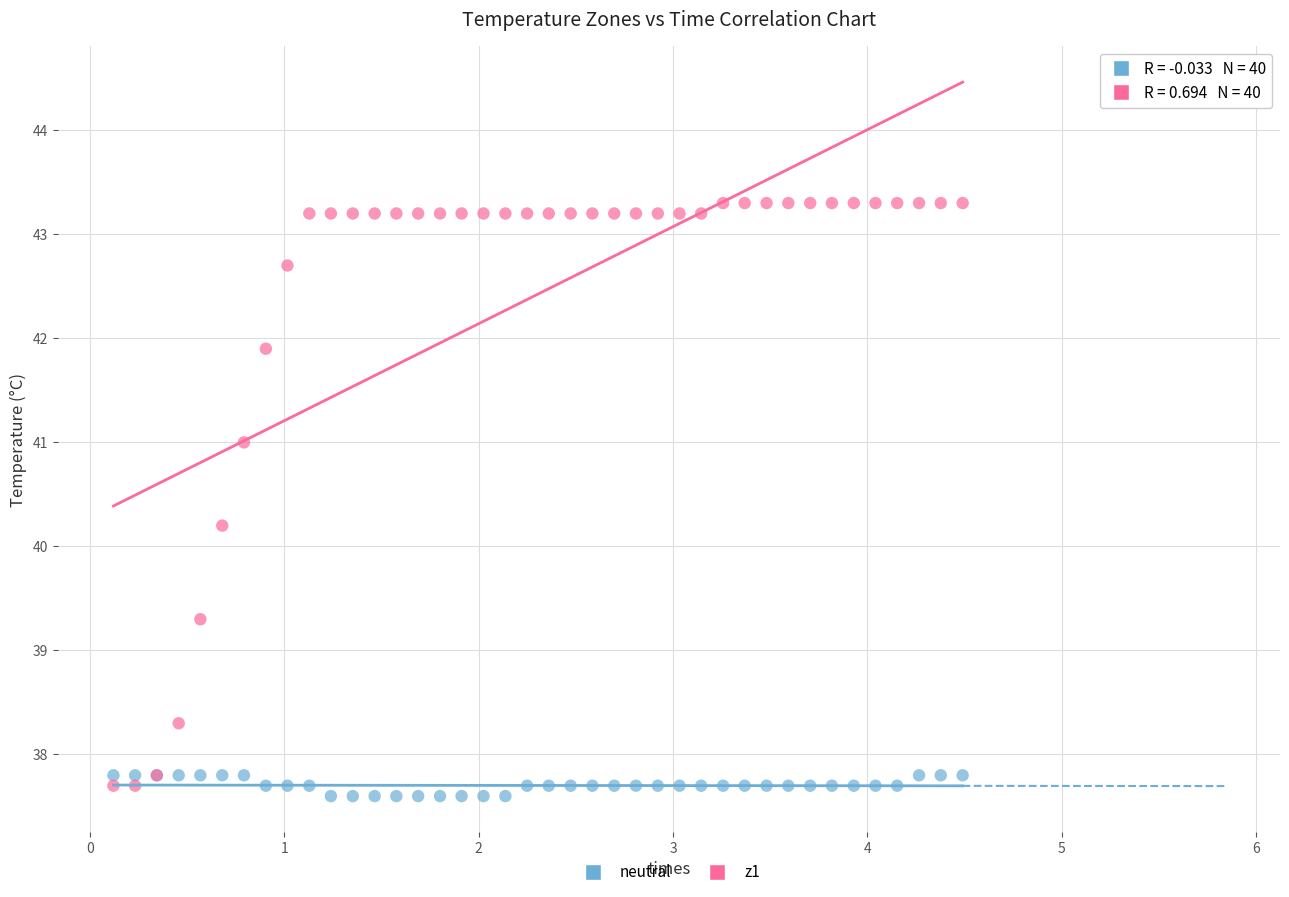

Across all series, what Y value is closest to 40?

40.2